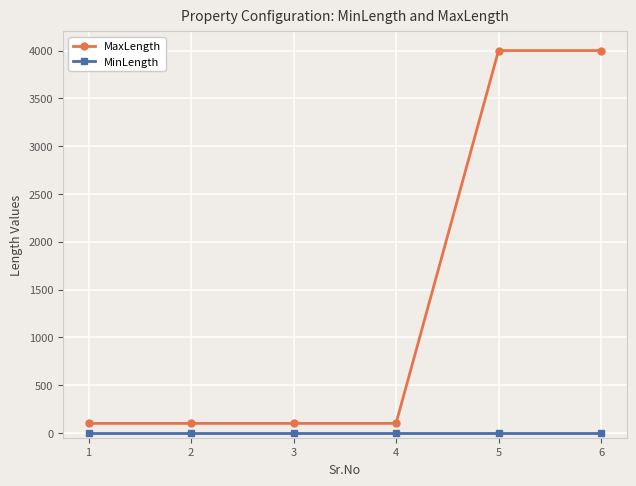

True or false: MinLength and MaxLength cross at least once.

False